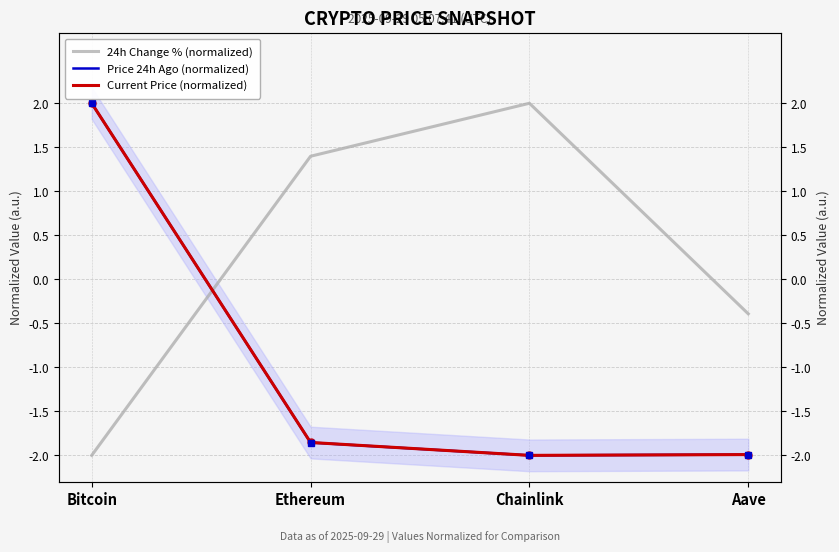

How many categories are shown in the chart?

4